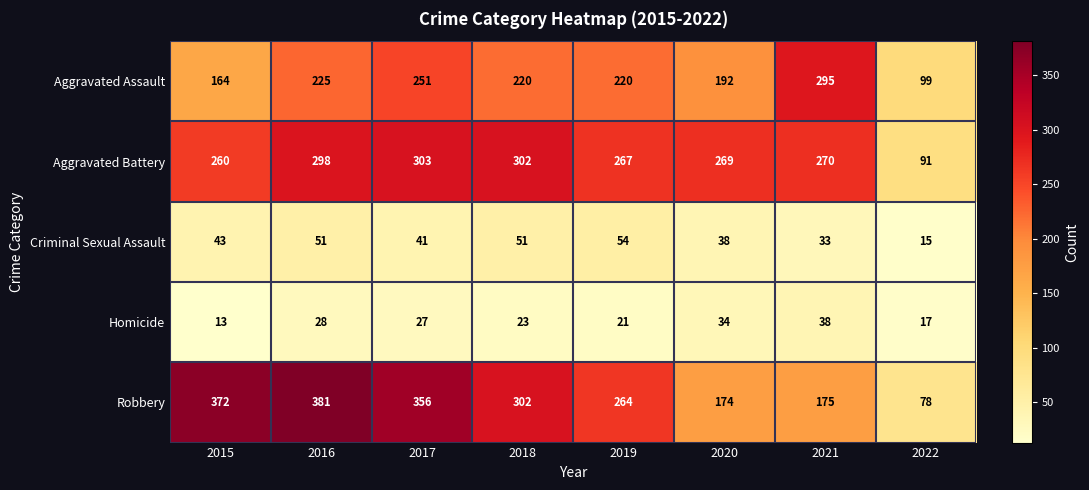

Which category has the highest value in the Criminal Sexual Assault series?

2019